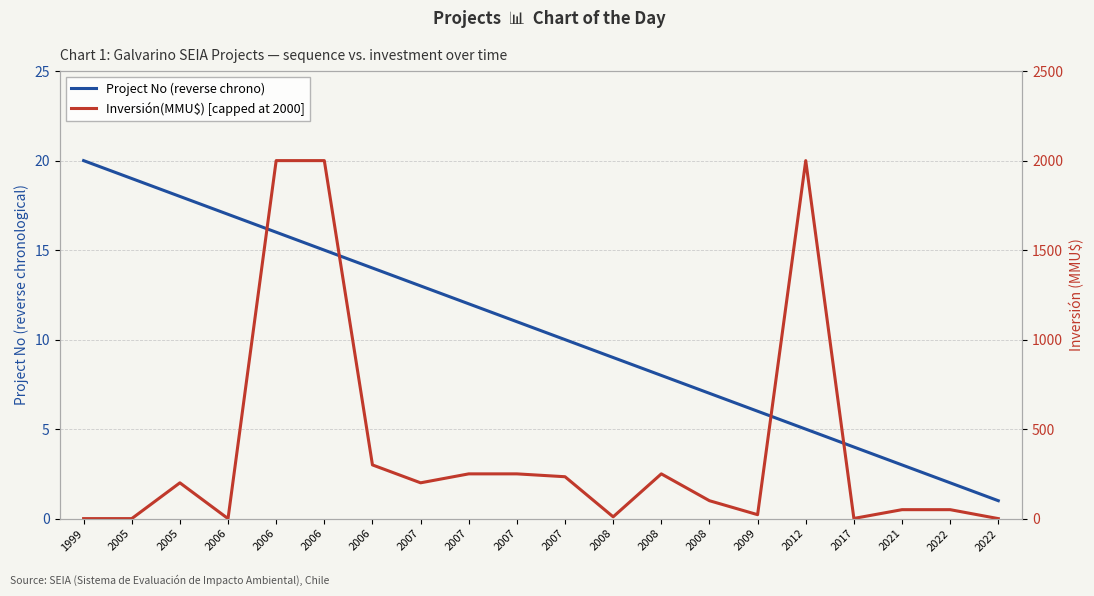

Does the chart have visible grid lines?

Yes